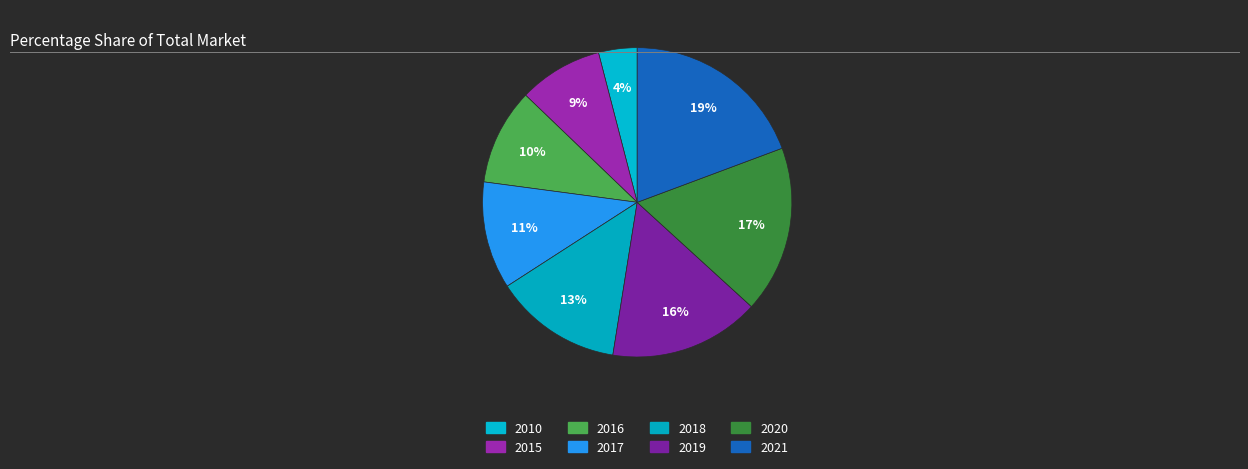

How many segments does this pie chart have?

8